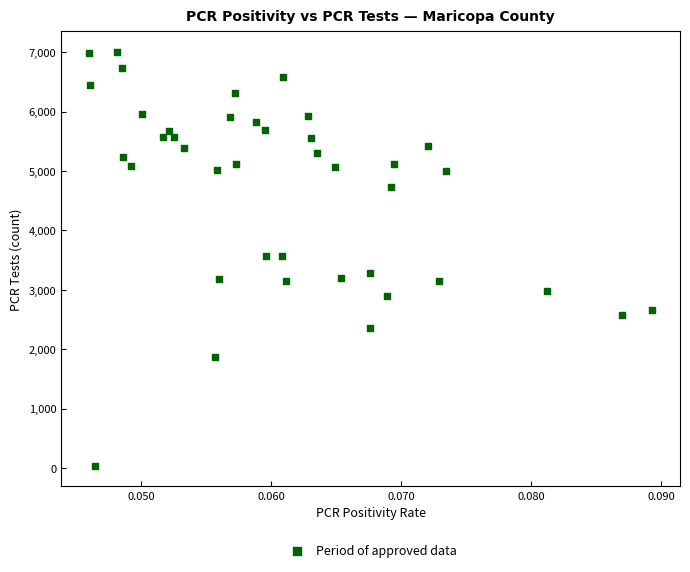

What is the range of Y values (max minus min)?

6957